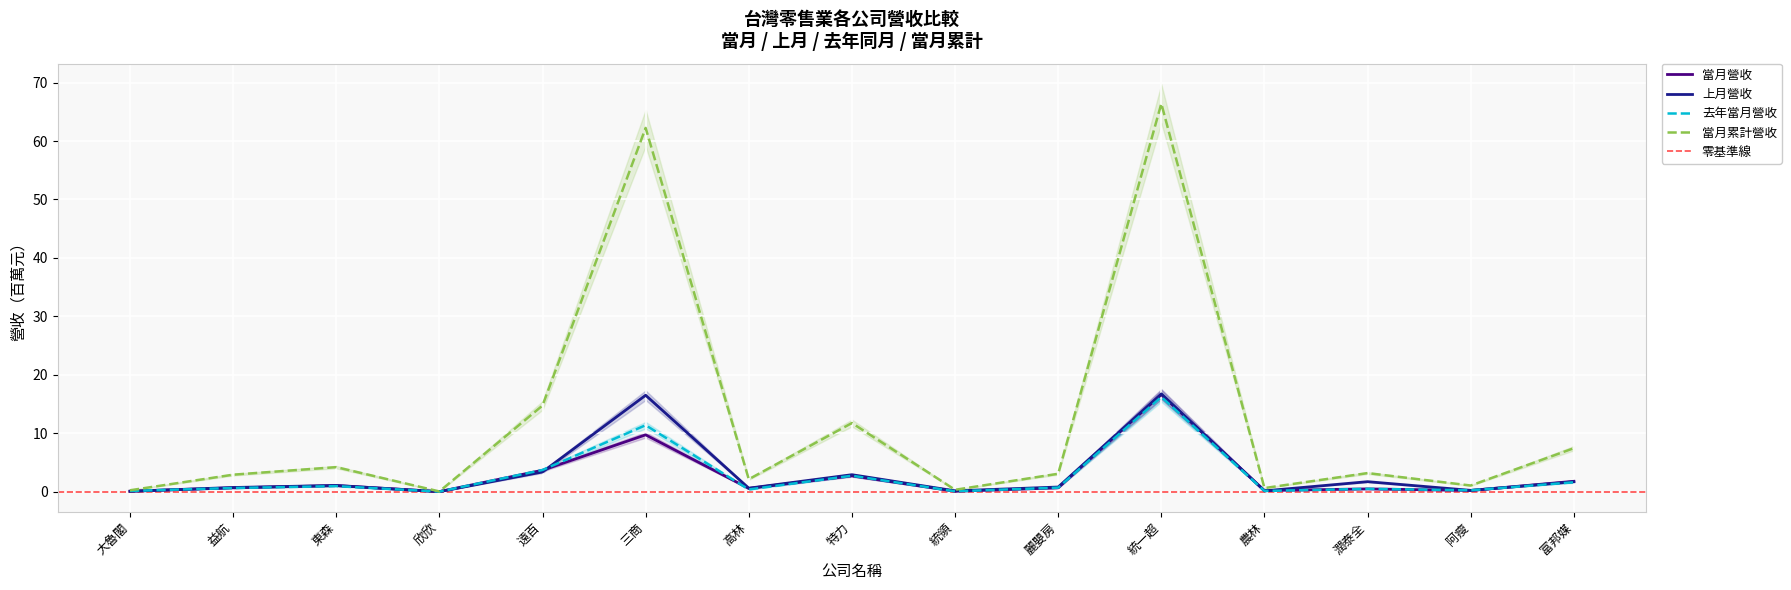

Where is the first local minimum for 當月累計營收?

欣欣